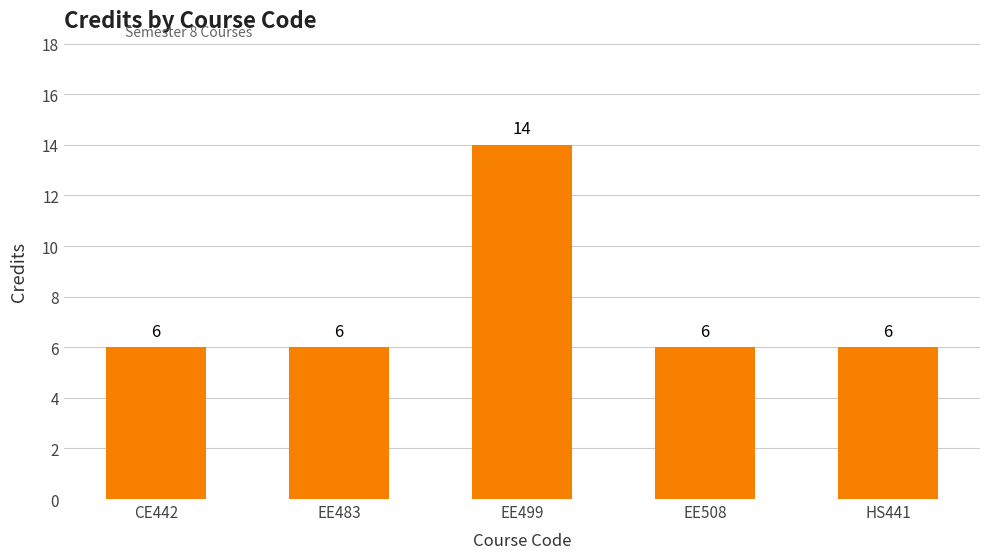

Count the number of data series in this chart.

1